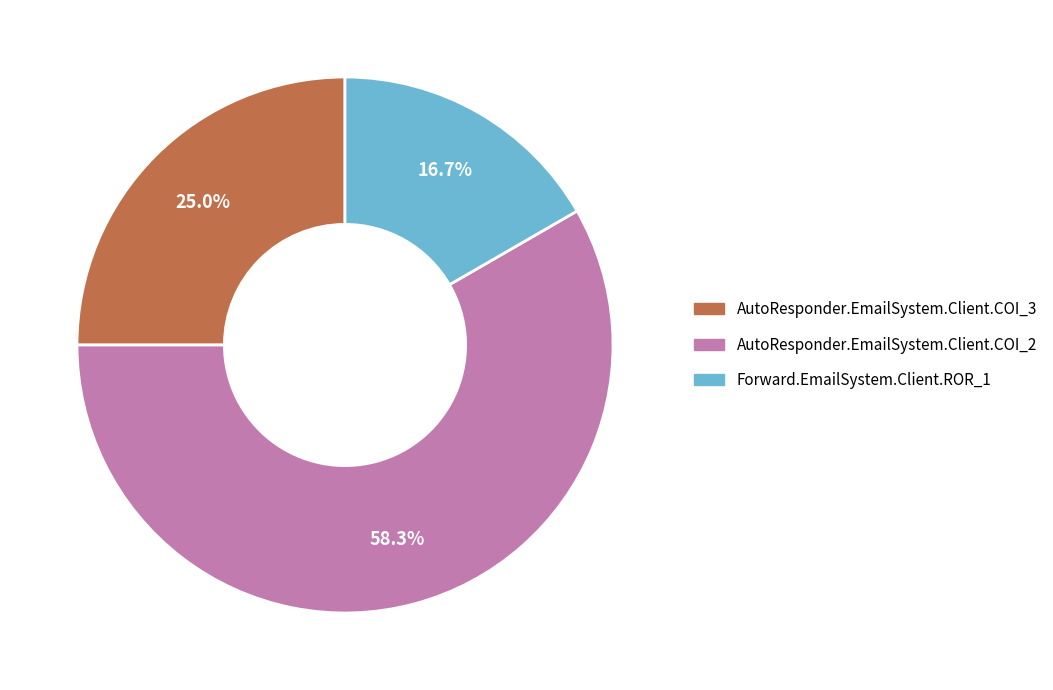

To the nearest percent, what is the difference between the largest and smallest slice percentages?

42%